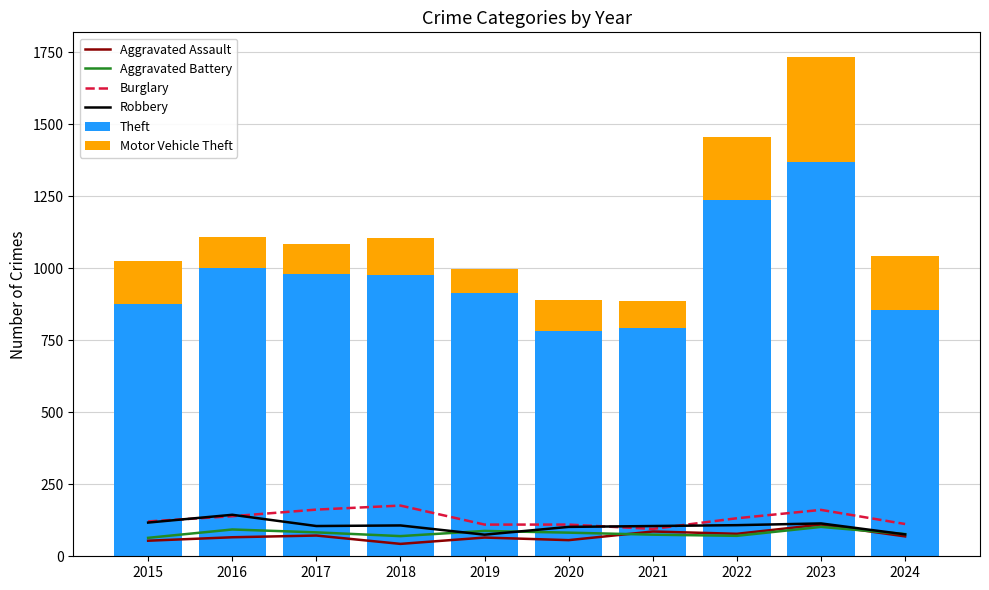

List the series in order of their peak value, highest first.

Theft, Motor Vehicle Theft, Burglary, Robbery, Aggravated Assault, Aggravated Battery